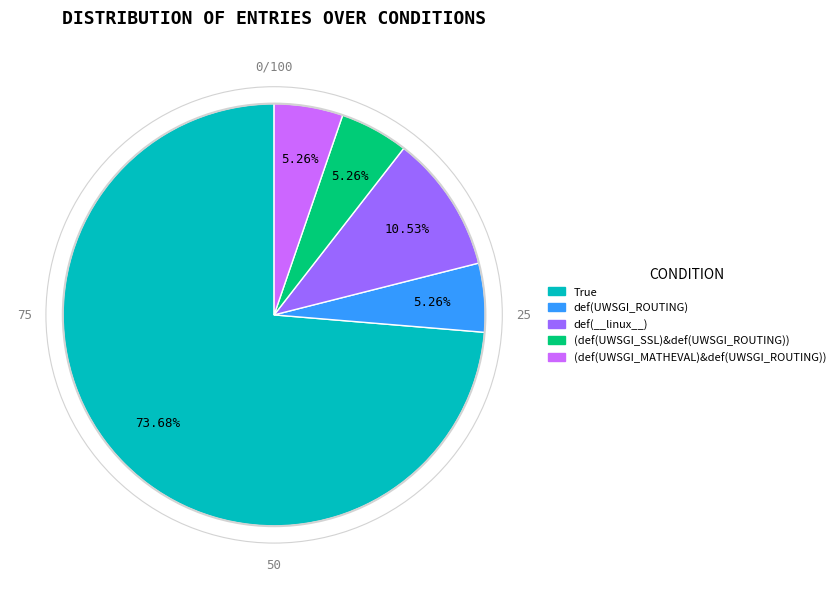

Does def(__linux__) represent more than half of the total?

No